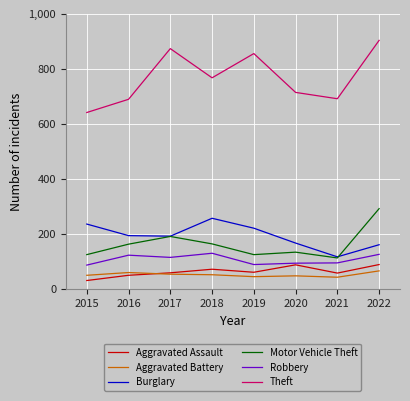

What is the minimum value shown in the chart?

31